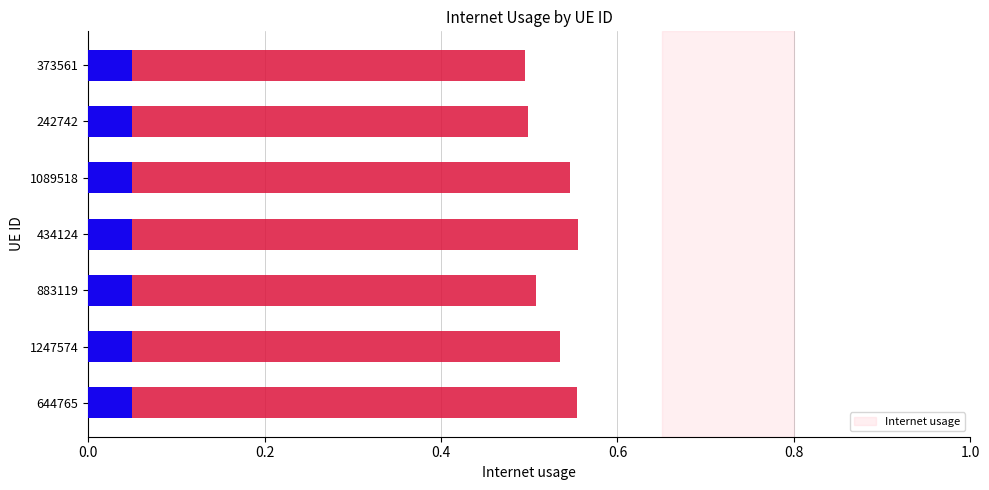

Reading left to right, what are all the values shown in this chart?

0.6	0.5	0.5	0.6	0.5	0.5	0.5